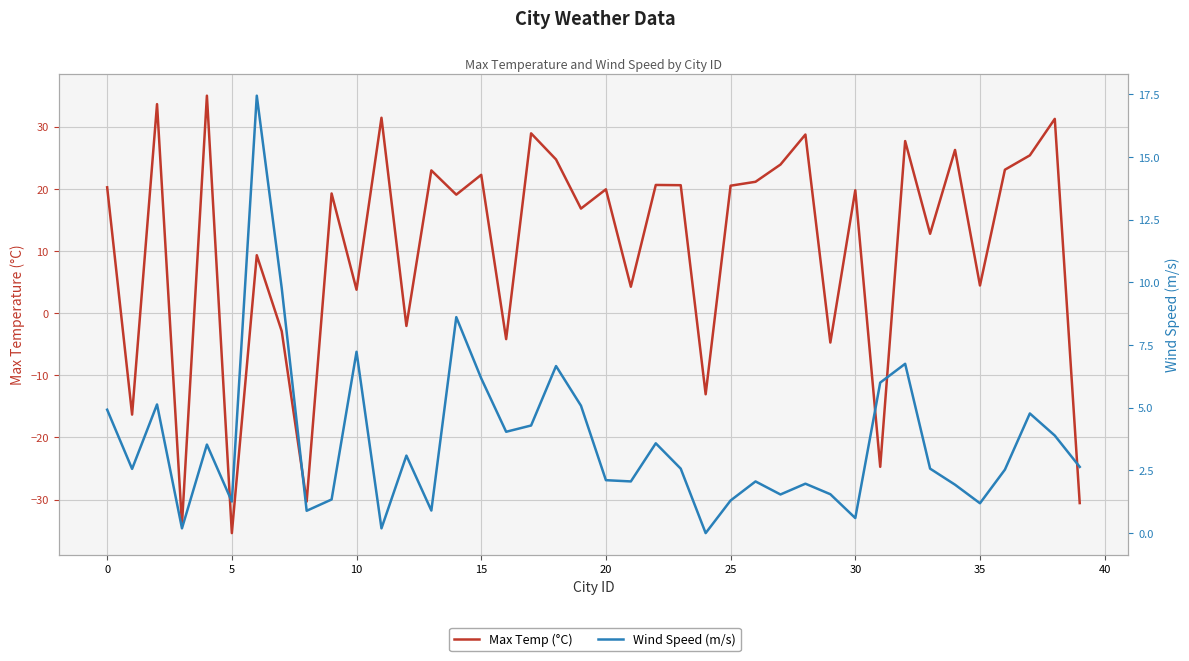

Which series has the widest spread of values?

Max Temp (°C)